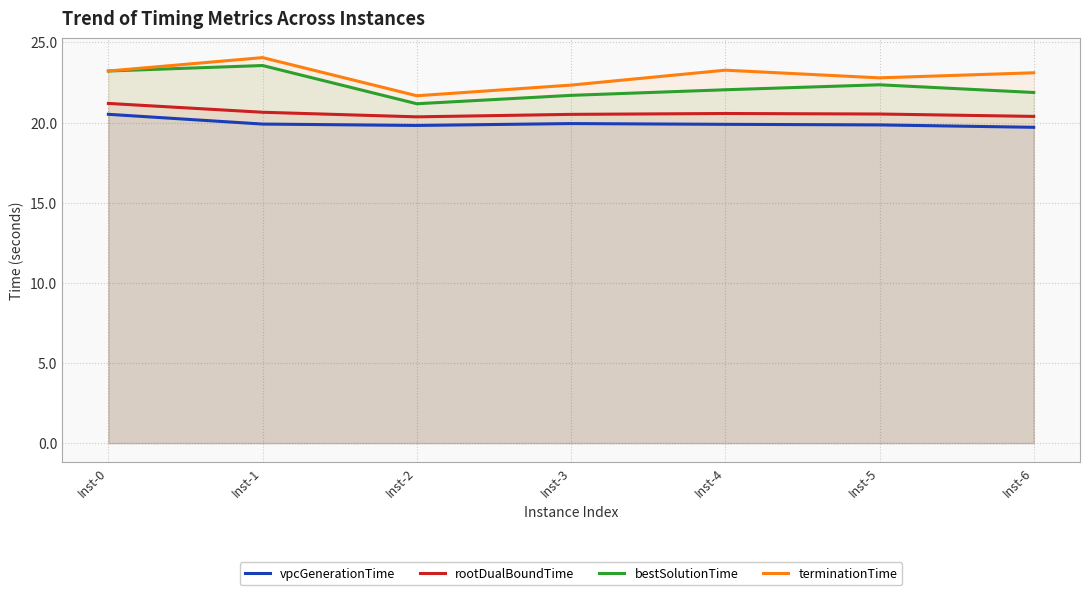

Rank the series by their maximum value, from lowest to highest.

vpcGenerationTime, rootDualBoundTime, bestSolutionTime, terminationTime